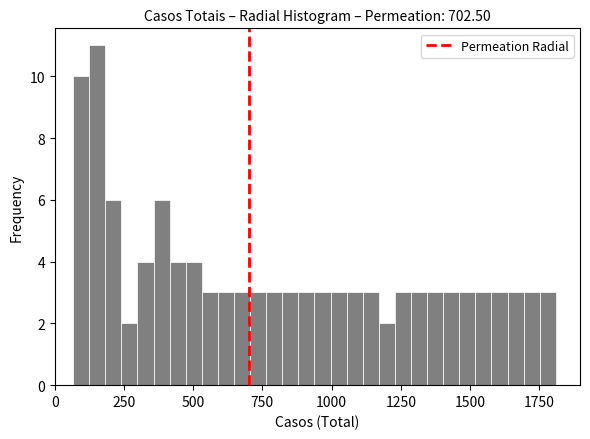

Read against the x-axis, roughly where is the centre of the tallest bar?

150